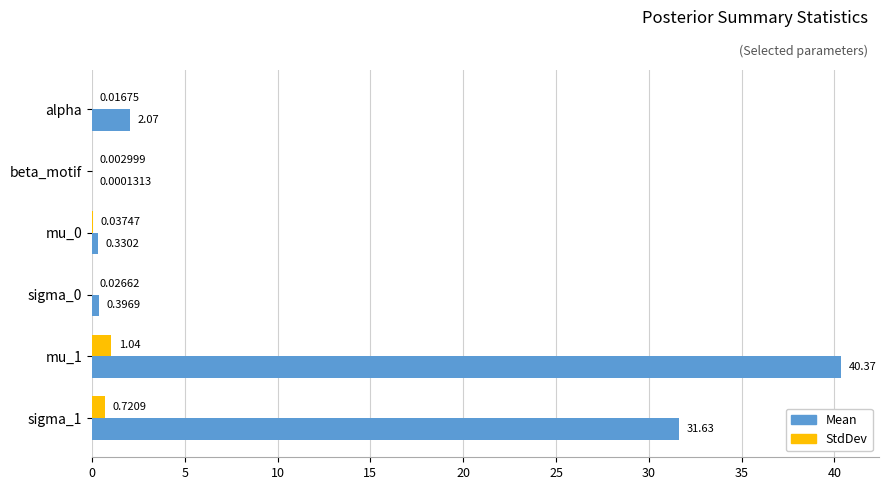

Which series changed the most between alpha and mu_1?

Mean